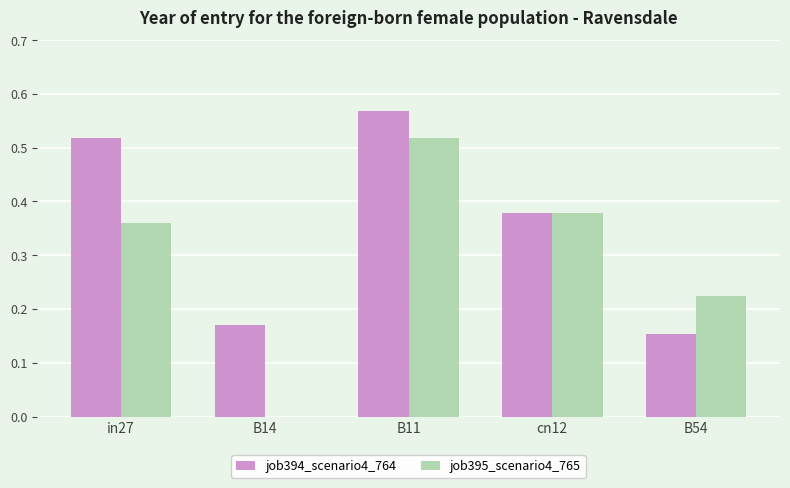

Which series has the largest range (max minus min)?

job395_scenario4_765